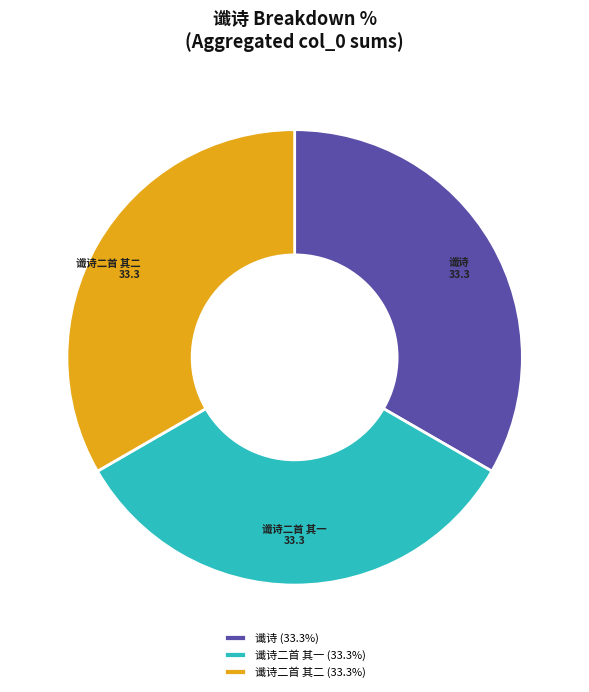

Is there any slice that represents more than half of the pie?

No